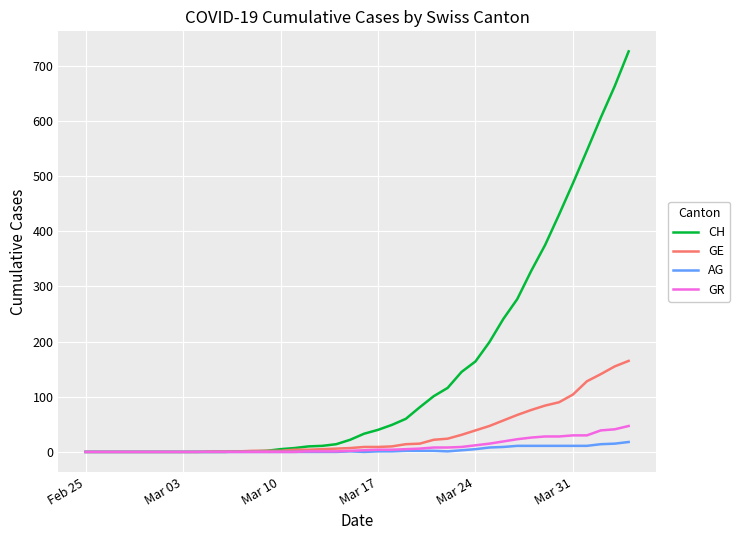

What is the greatest value displayed?

726